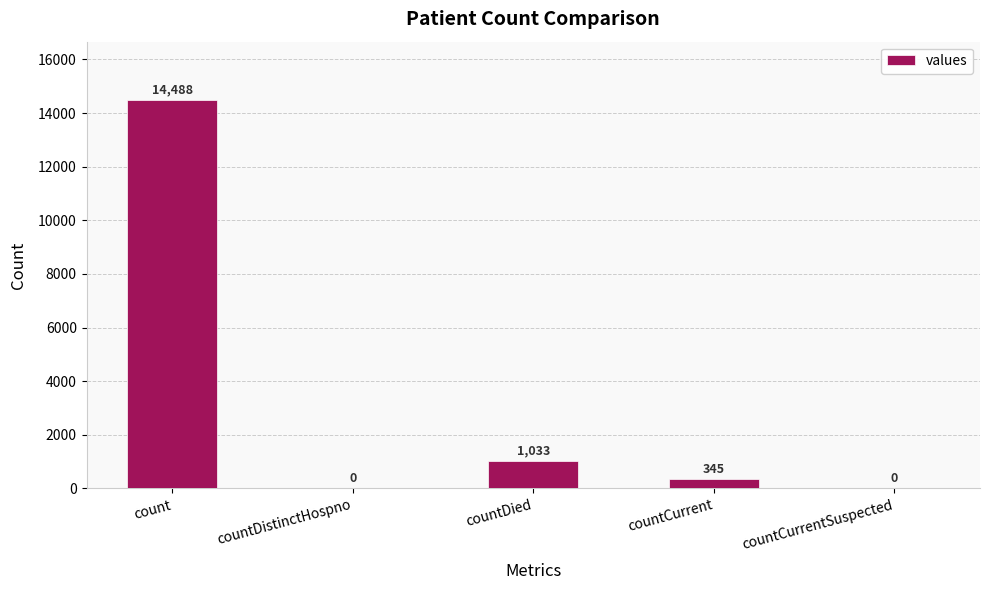

True or false: the data shows 325 at countDied.

False